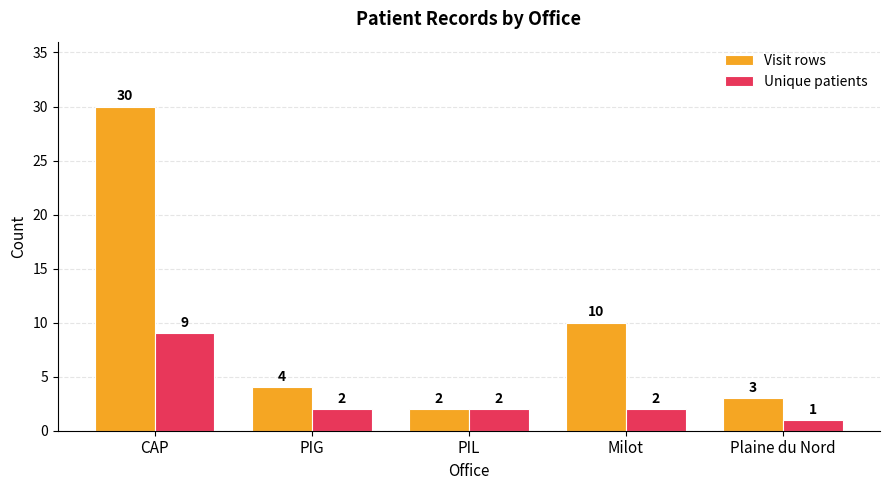

What is the label of the 4th bar from the right?

PIG